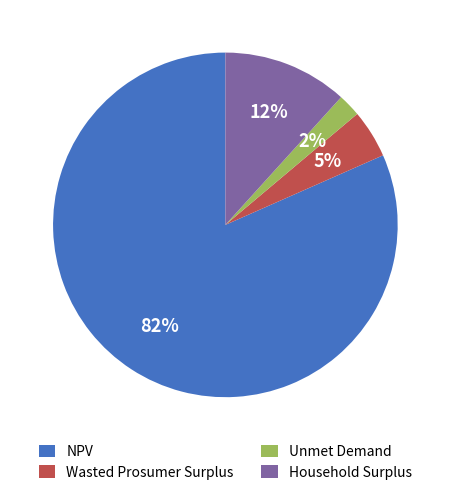

How many segments does this pie chart have?

4